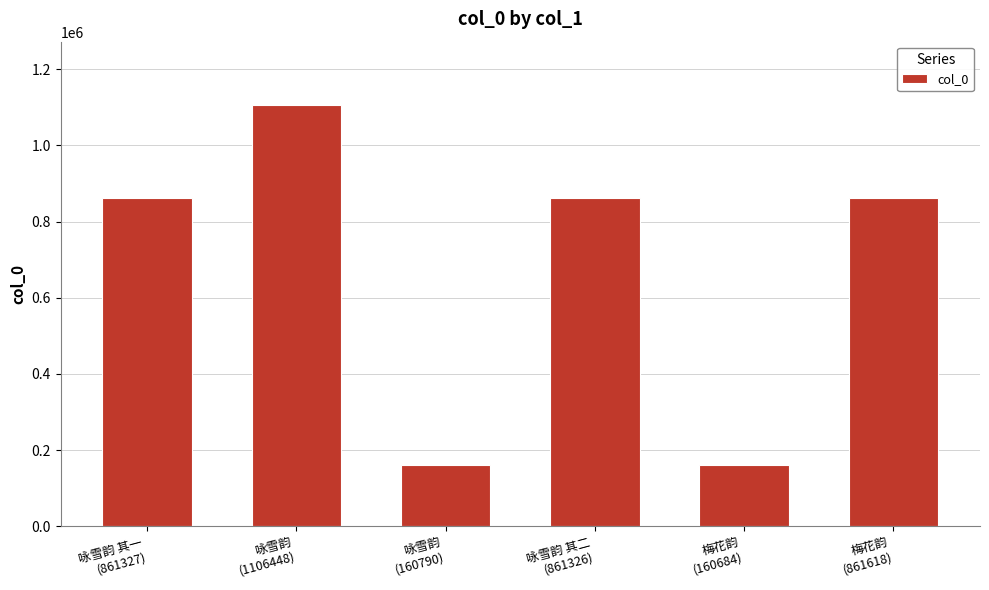

Are the bars grouped side by side (vs. stacked)?

No